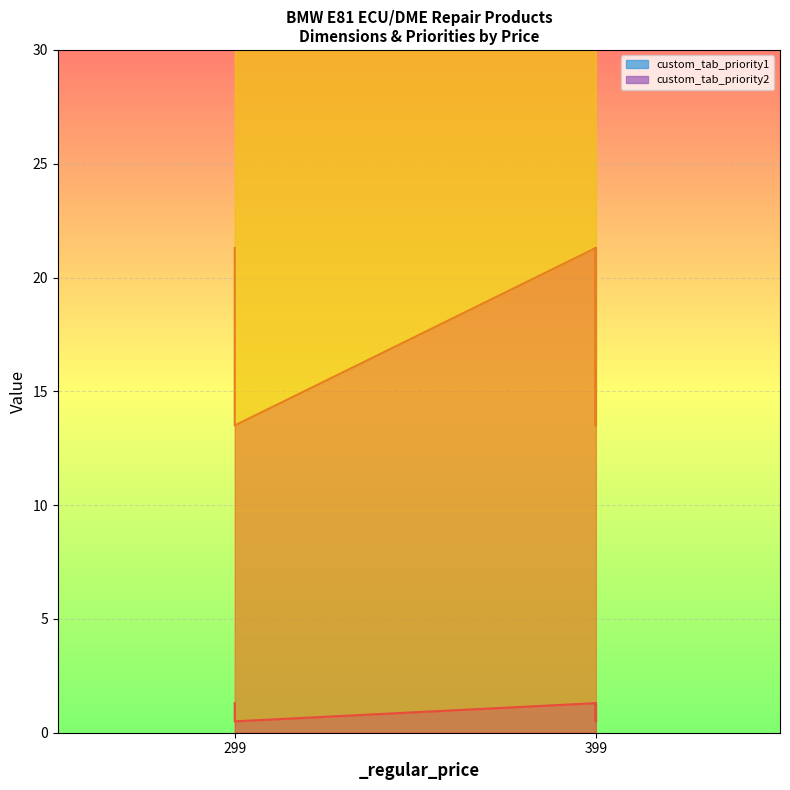

At which category is the sum across all series the highest?

299